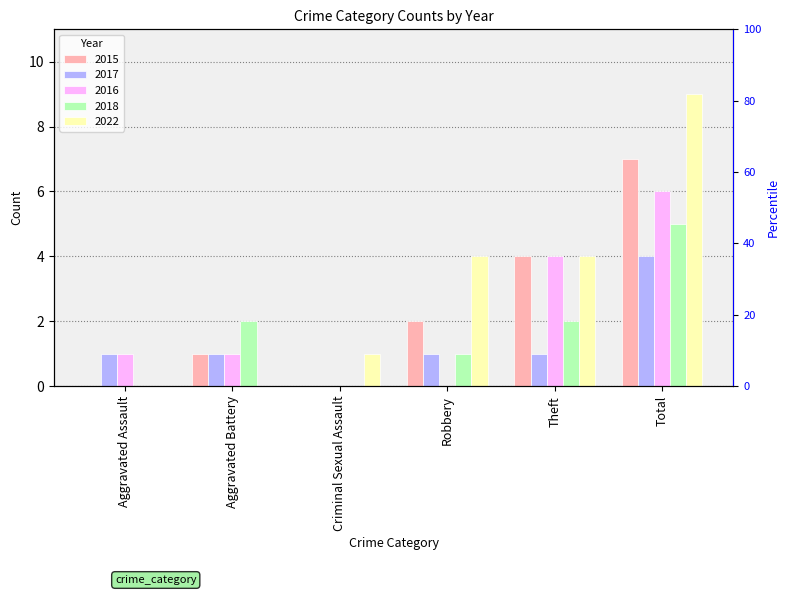

The value of 2016 at Aggravated Battery is 1. True or false?

True